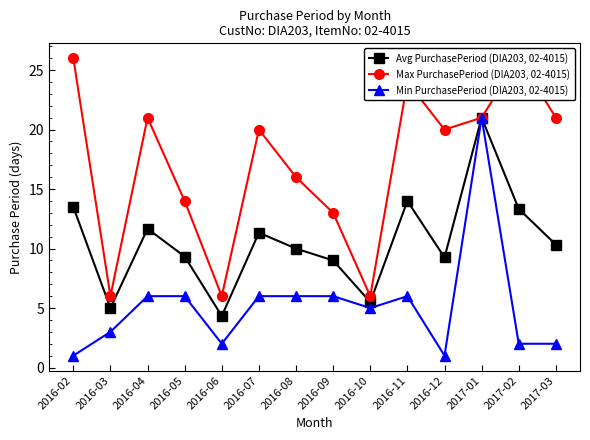

The Min PurchasePeriod (DIA203, 02-4015) series shows 6.0 at 2016-08. True or false?

True